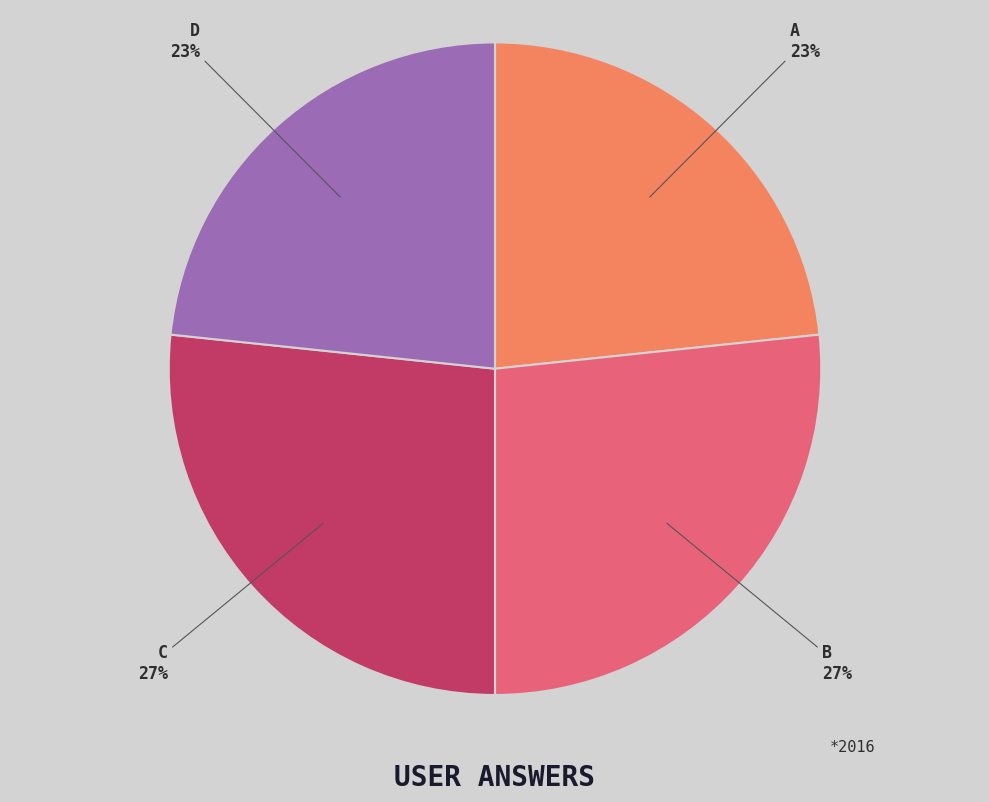

To the nearest percent, what is the average slice percentage?

25%